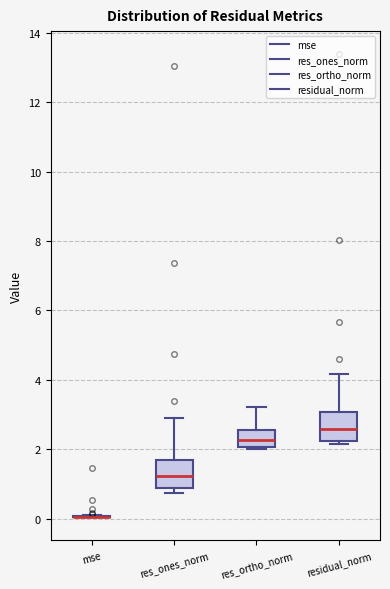

Reading left to right, transcribe this box plot: for each box, give where its median line is, the range the box spans, and where its two whiskers end, as read against the y-axis. The values are not printed on the chart, so give them approximately, as read against the axis.

mse: box collapsed to a line at 0.0, whiskers 0.0 to 0.2
res_ones_norm: median 1.2, box 0.8 to 1.8, whiskers 0.8 (just below the box's lower edge) to 2.8
res_ortho_norm: median 2.2, box 2.0 to 2.6, whiskers 2.0 (just below the box's lower edge) to 3.2
residual_norm: median 2.6, box 2.2 to 3.0, whiskers 2.2 (just below the box's lower edge) to 4.2